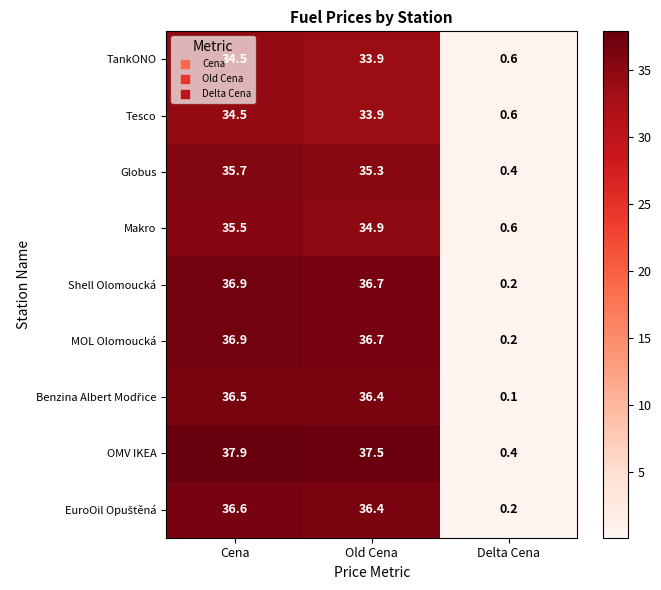

Count the number of data series in this chart.

9